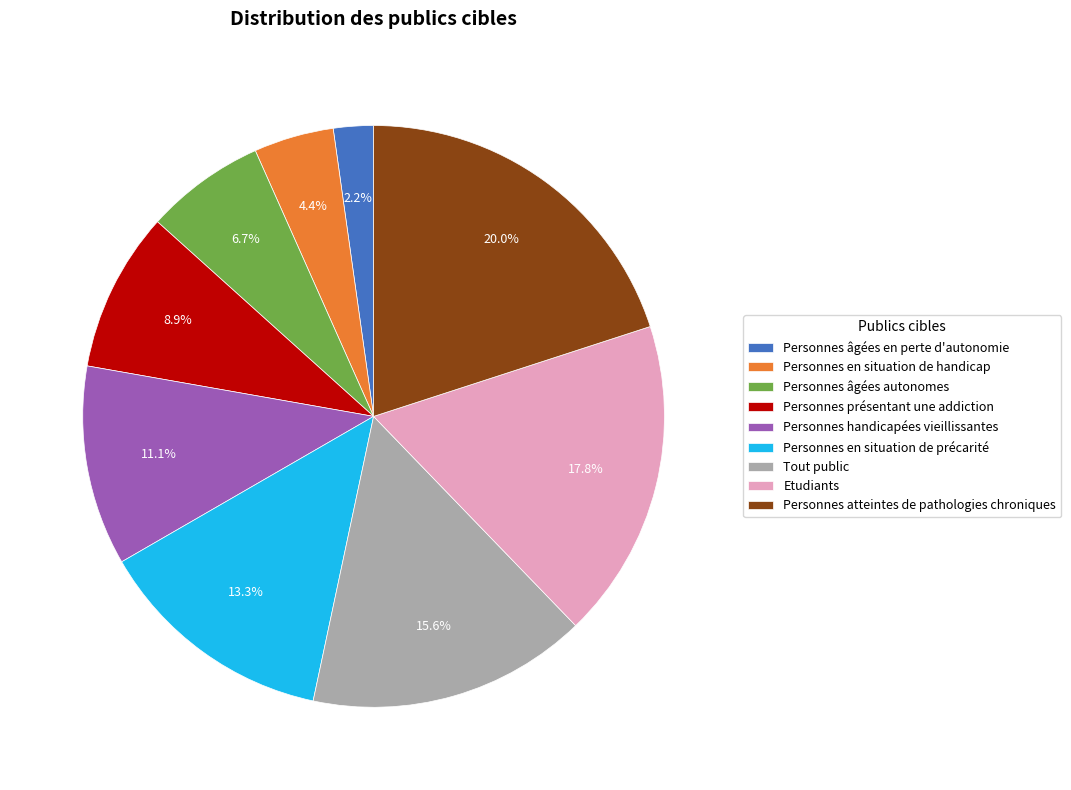

Rank the categories by value from highest to lowest.

Personnes atteintes de pathologies chroniques, Etudiants, Tout public, Personnes en situation de précarité, Personnes handicapées vieillissantes, Personnes présentant une addiction, Personnes âgées autonomes, Personnes en situation de handicap, Personnes âgées en perte d'autonomie